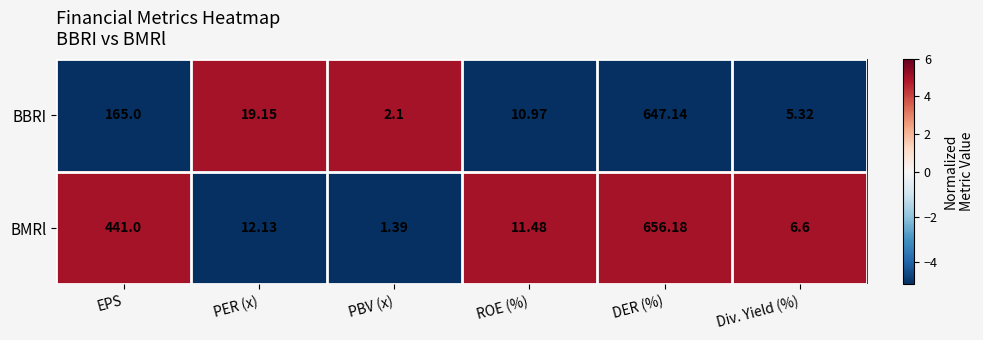

Rank the series by their maximum value, from highest to lowest.

BMRl, BBRI